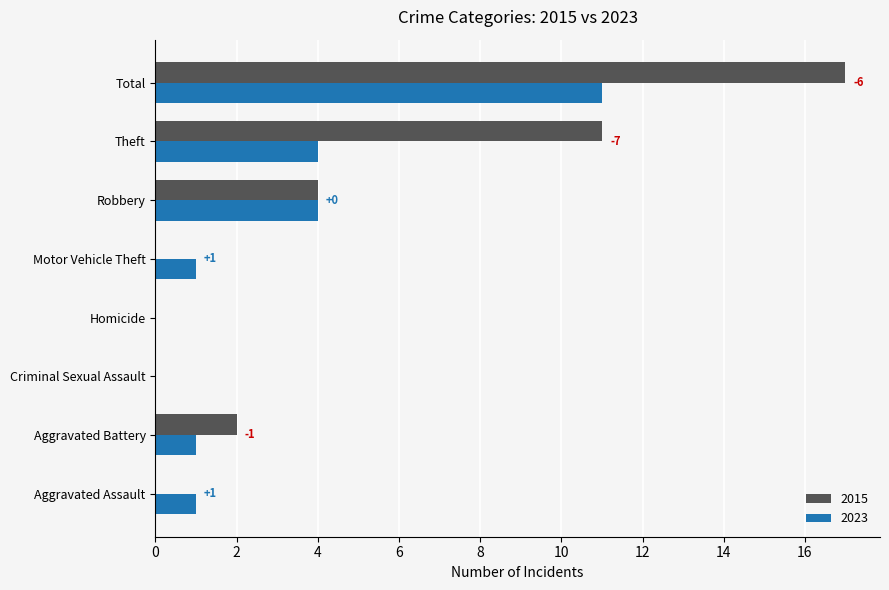

Where is 2015 nearest to the value 8?

Theft